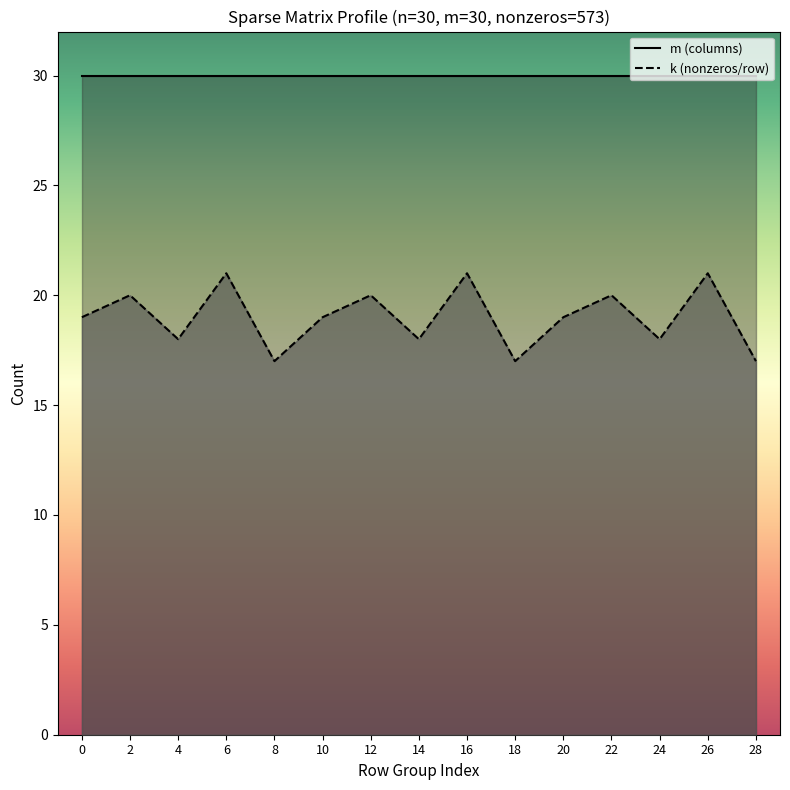

Rank the series by their average value, from highest to lowest.

m (columns), k (nonzeros/row)